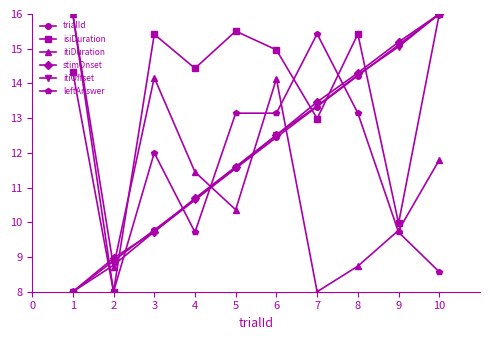

What is the total value across all series at 2?

51.3